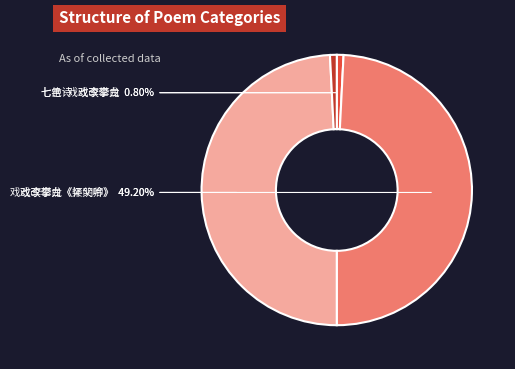

Count the number of slices in the pie.

4